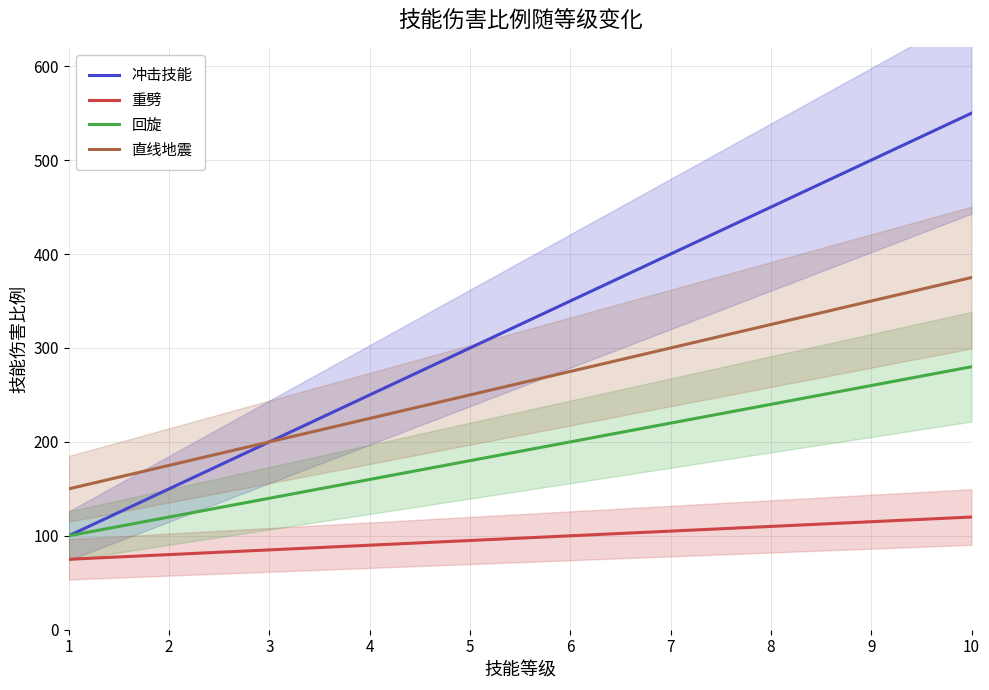

What is the spread (max minus min) of values at 8?

340